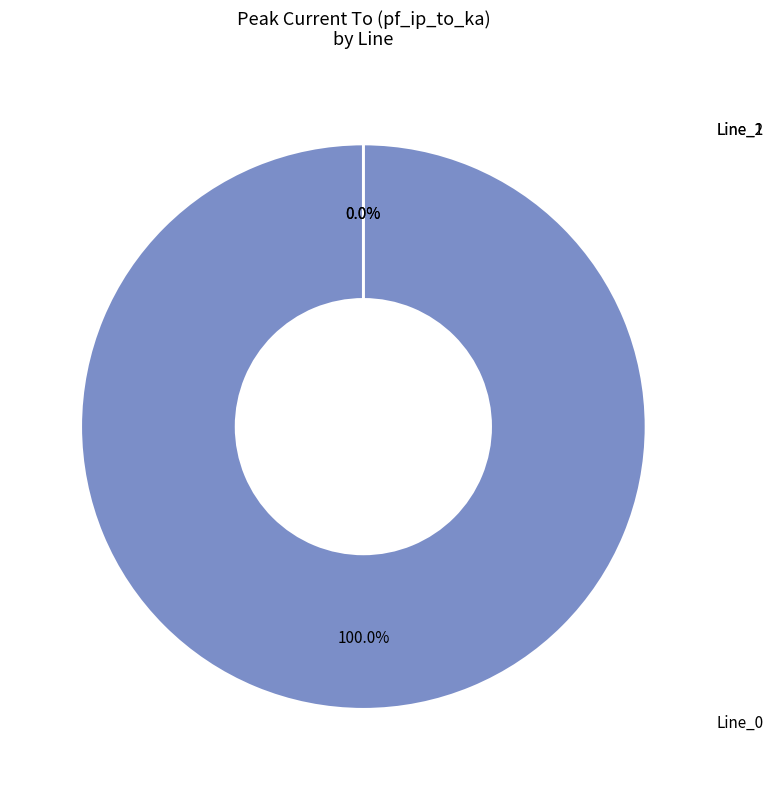

Which slice is the smallest?

Line_2